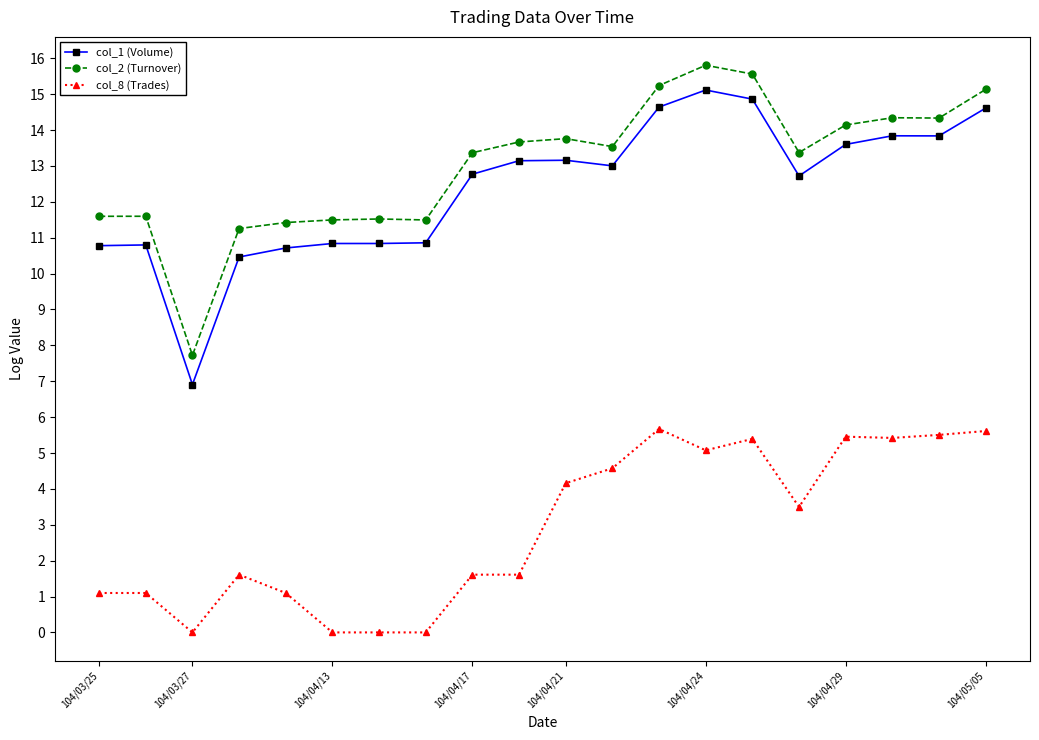

Which series has the largest total across all categories?

col_2 (Turnover)